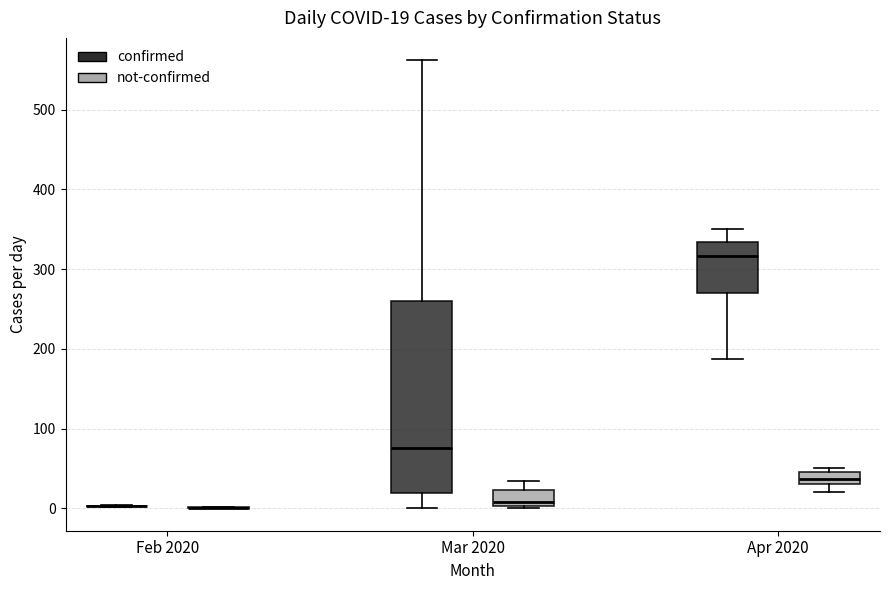

Which box is the tallest, from its lower edge to its upper edge?

Mar 2020 (confirmed)